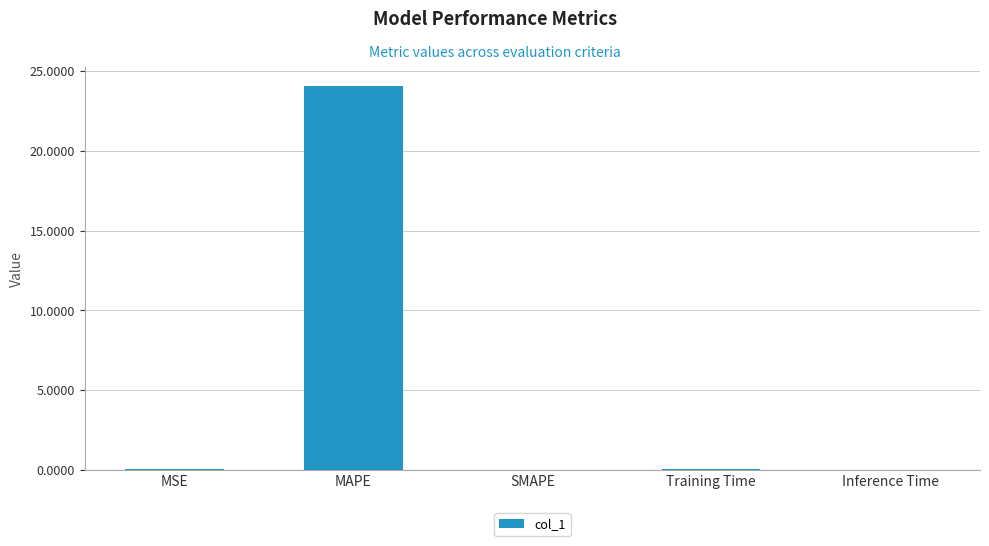

What is the sum of the values at MAPE and SMAPE?

24.1